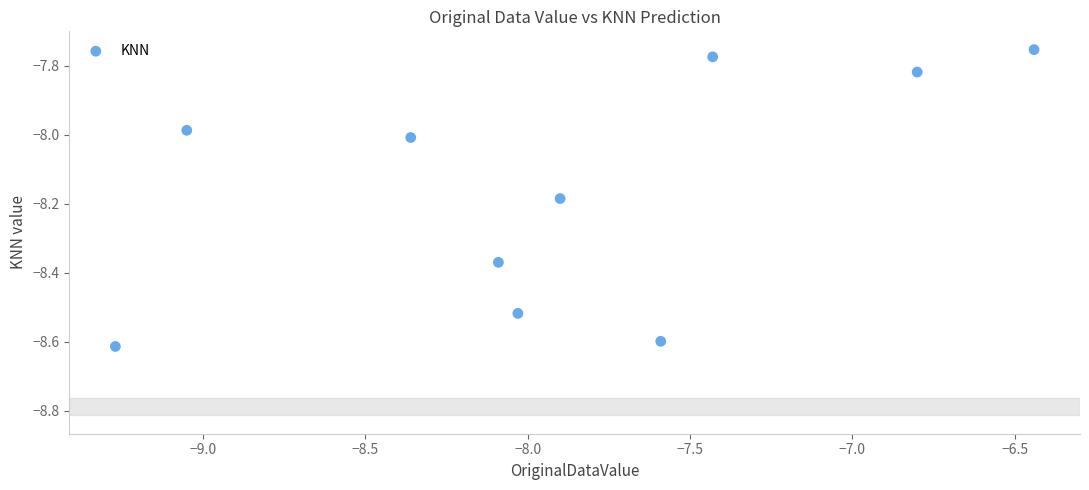

What is the average X value?

-7.9